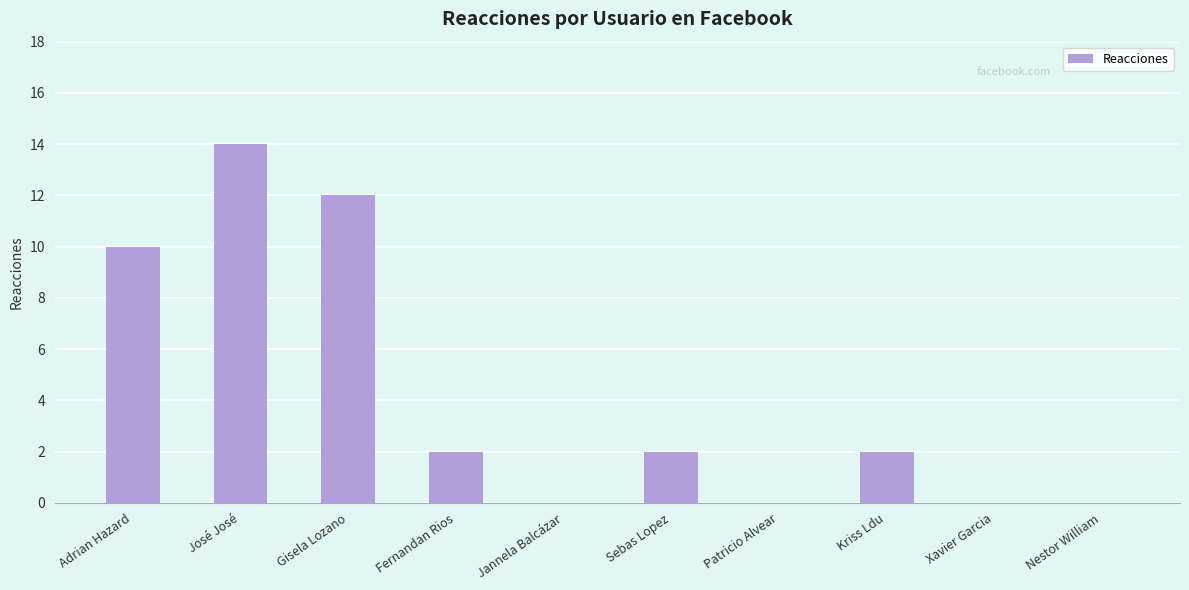

Between Xavier Garcia and José José, which is larger?

José José